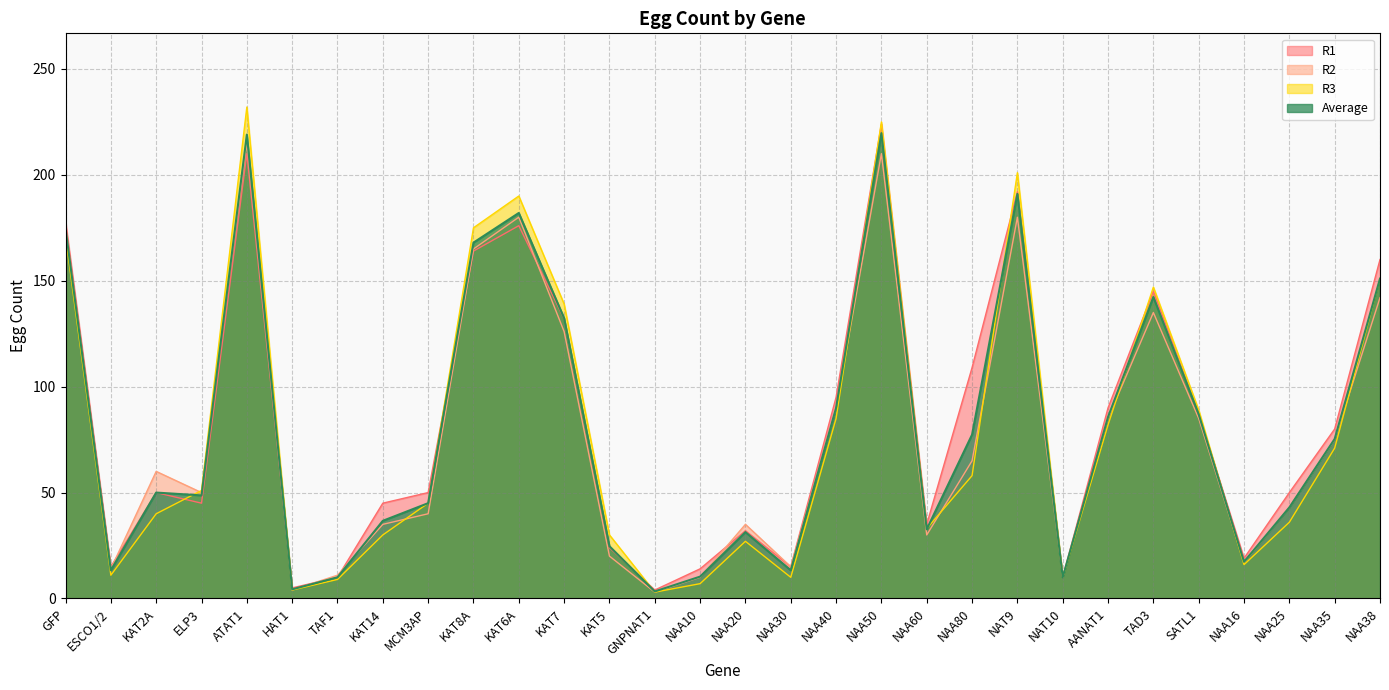

Rank the series at NAA40 from highest to lowest value.

R1, R2, Average, R3